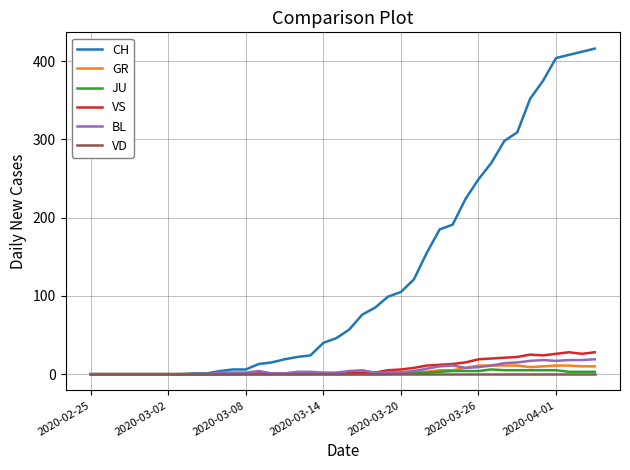

Which series has the largest range (max minus min)?

CH